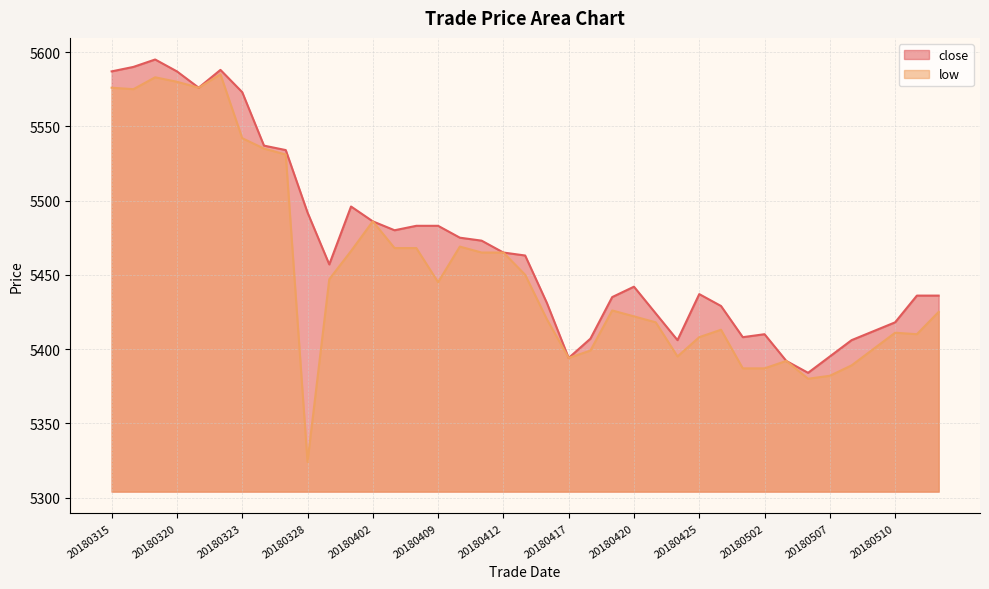

True or false: low and close intersect in this chart.

False